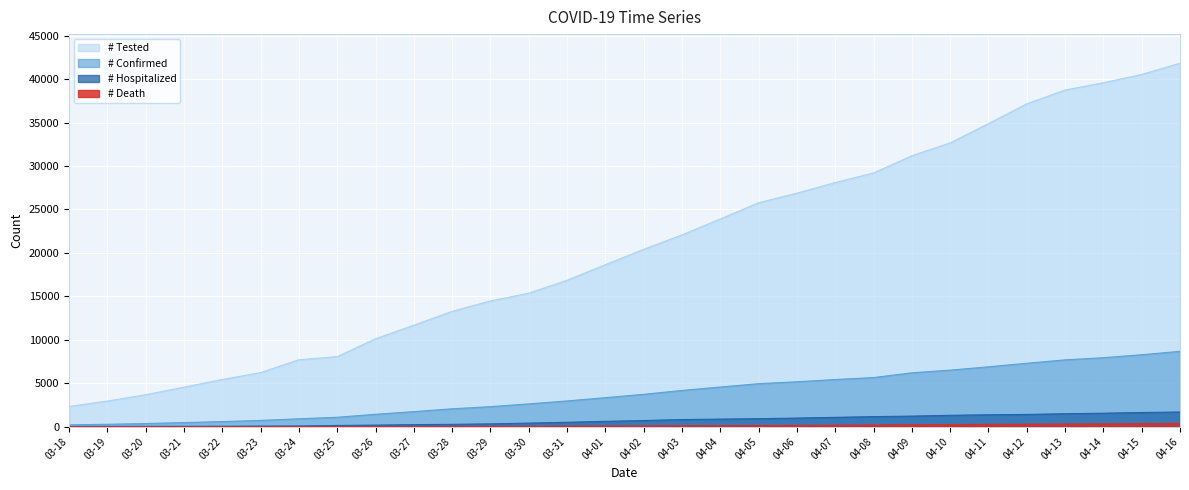

Reading left to right, what are all the values shown in this chart?

# Tested: 2328	2952	3680	4550	5436	6224	7701	8064	10122	11676	13276	14470	15364	16849	18645	20411	22071	23900	25773	26875	28094	29199	31180	32653	34873	37153	38742	39580	40533	41830
# Confirmed: 216	277	363	475	591	720	912	1086	1430	1734	2061	2307	2627	2966	3342	3728	4173	4565	4950	5172	5429	5655	6202	6510	6893	7303	7691	7941	8280	8675
# Hospitalized: 26	38	44	49	58	72	84	147	184	239	274	326	414	509	620	710	823	875	924	994	1079	1162	1221	1312	1376	1417	1493	1556	1636	1693
# Death: 2	2	4	5	6	7	11	20	24	31	44	47	51	69	80	97	111	126	140	150	179	193	226	250	274	290	308	329	357	374